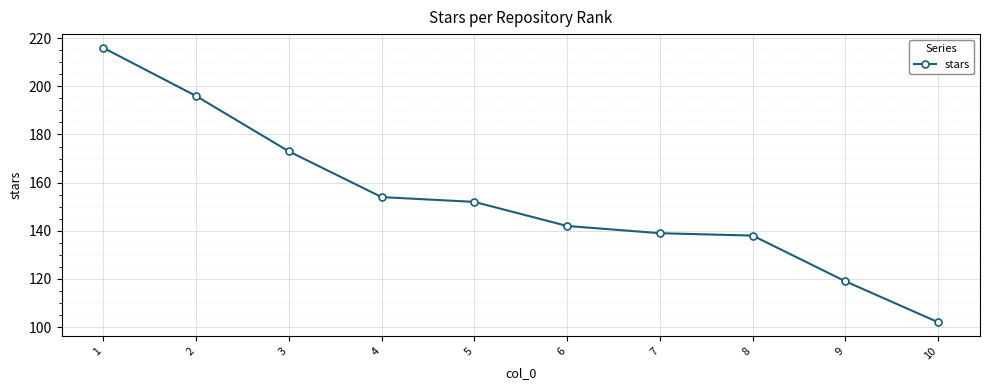

Where is the data nearest to the value 159?

4